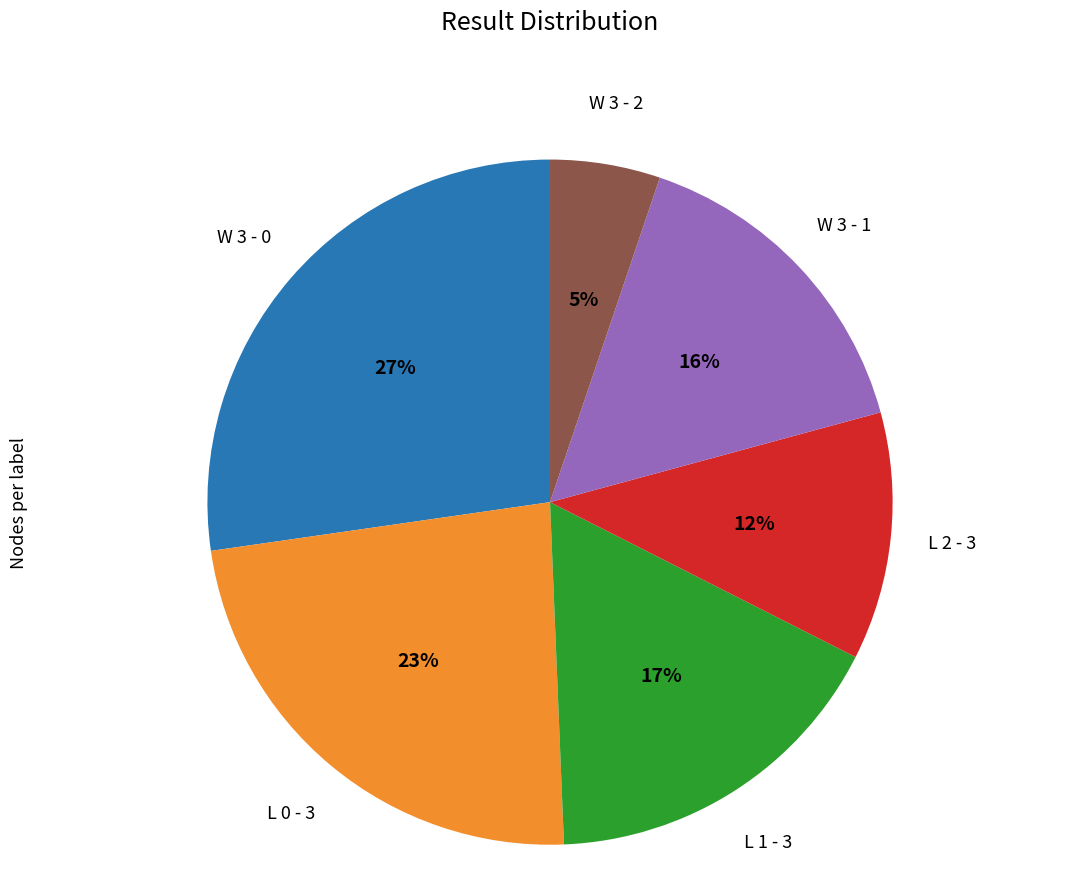

True or false: W 3 - 0 accounts for 27% of the total.

True